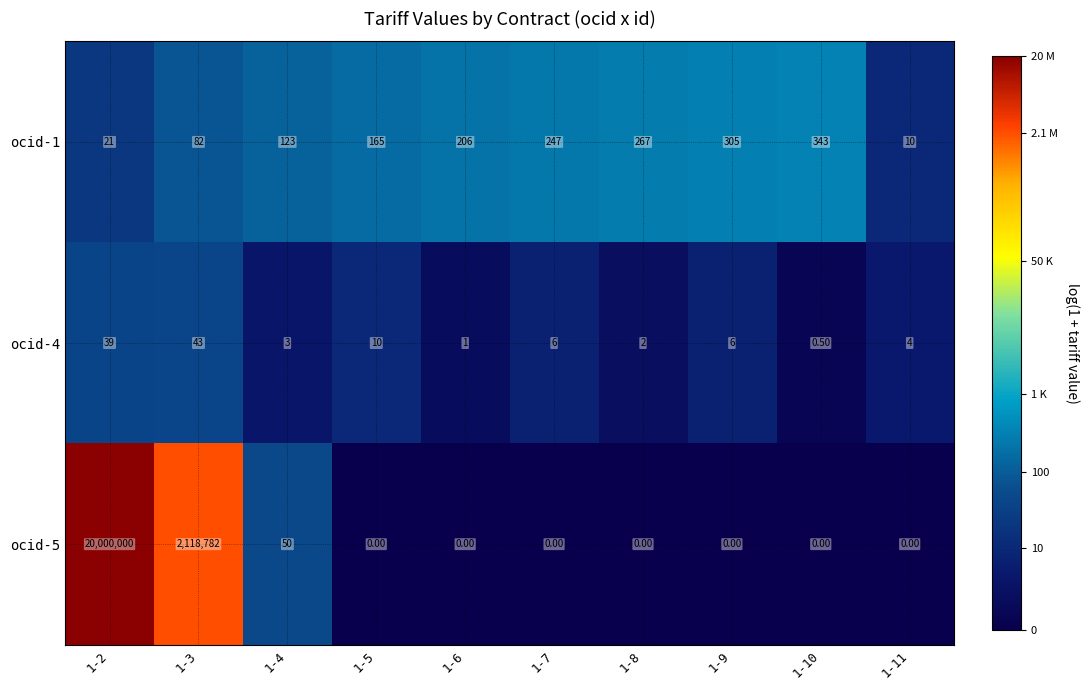

Which series has the largest range (max minus min)?

ocid-5